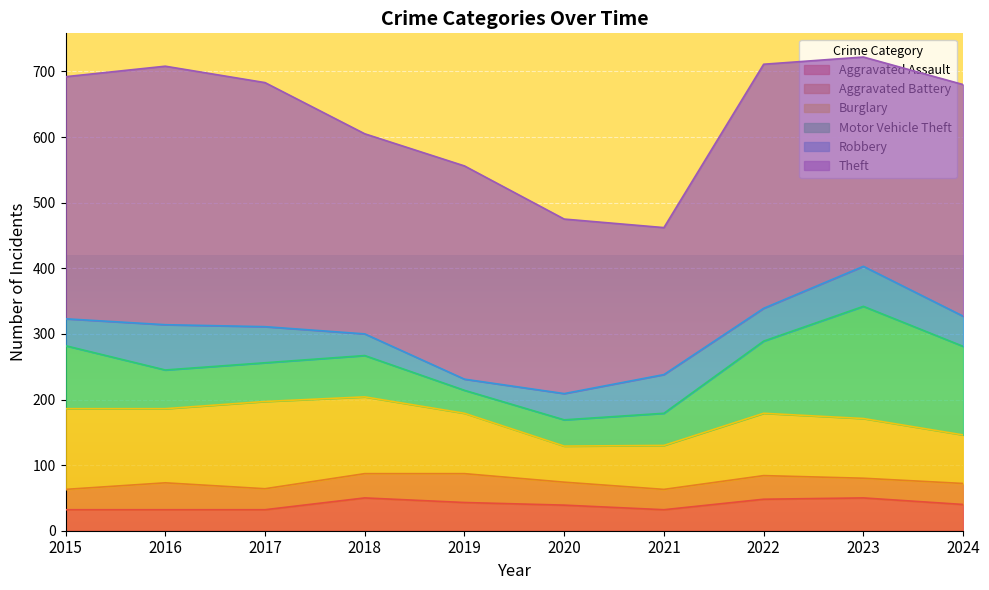

True or false: Motor Vehicle Theft and Theft cross at least once.

False